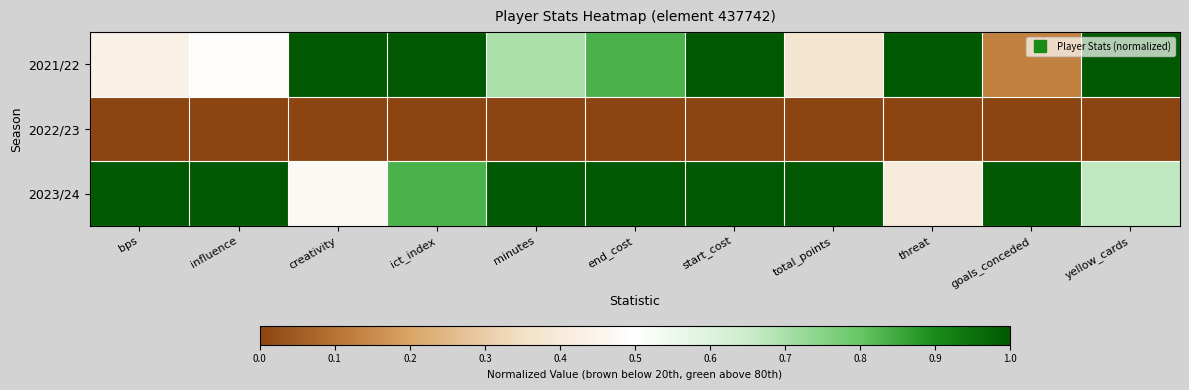

Reading left to right, transcribe all the data shown in this chart.

2021/22: bps=0.4	influence=0.5	creativity=1.0	ict_index=1.0	minutes=0.7	end_cost=0.8	start_cost=1.0	total_points=0.4	threat=1.0	goals_conceded=0.1	yellow_cards=1.0
2022/23: bps=0.0	influence=0.0	creativity=0.0	ict_index=0.0	minutes=0.0	end_cost=0.0	start_cost=0.0	total_points=0.0	threat=0.0	goals_conceded=0.0	yellow_cards=0.0
2023/24: bps=1.0	influence=1.0	creativity=0.5	ict_index=0.8	minutes=1.0	end_cost=1.0	start_cost=1.0	total_points=1.0	threat=0.4	goals_conceded=1.0	yellow_cards=0.7